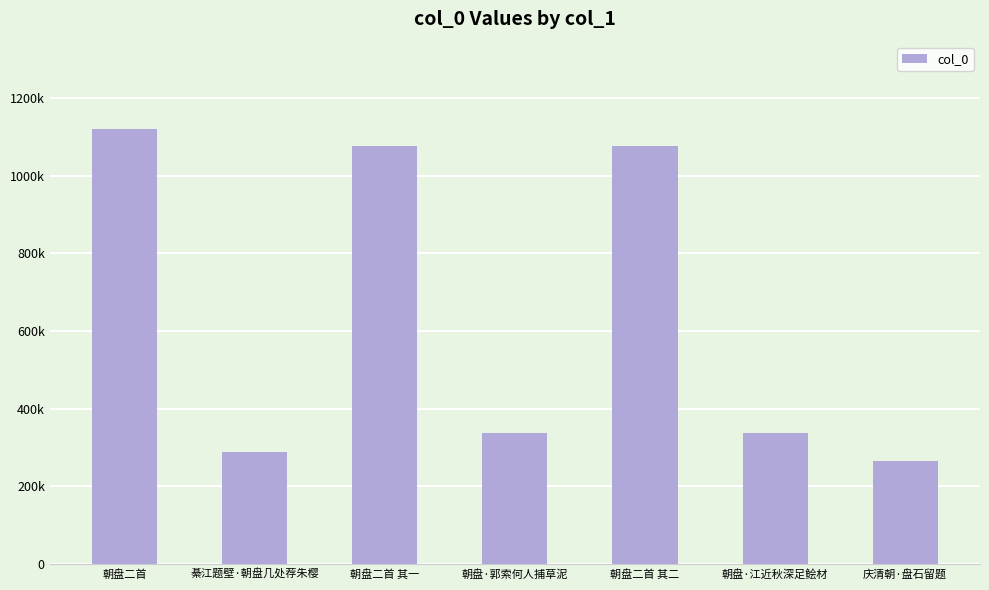

True or false: the data shows 475805 at 綦江题壁·朝盘几处荐朱樱.

False